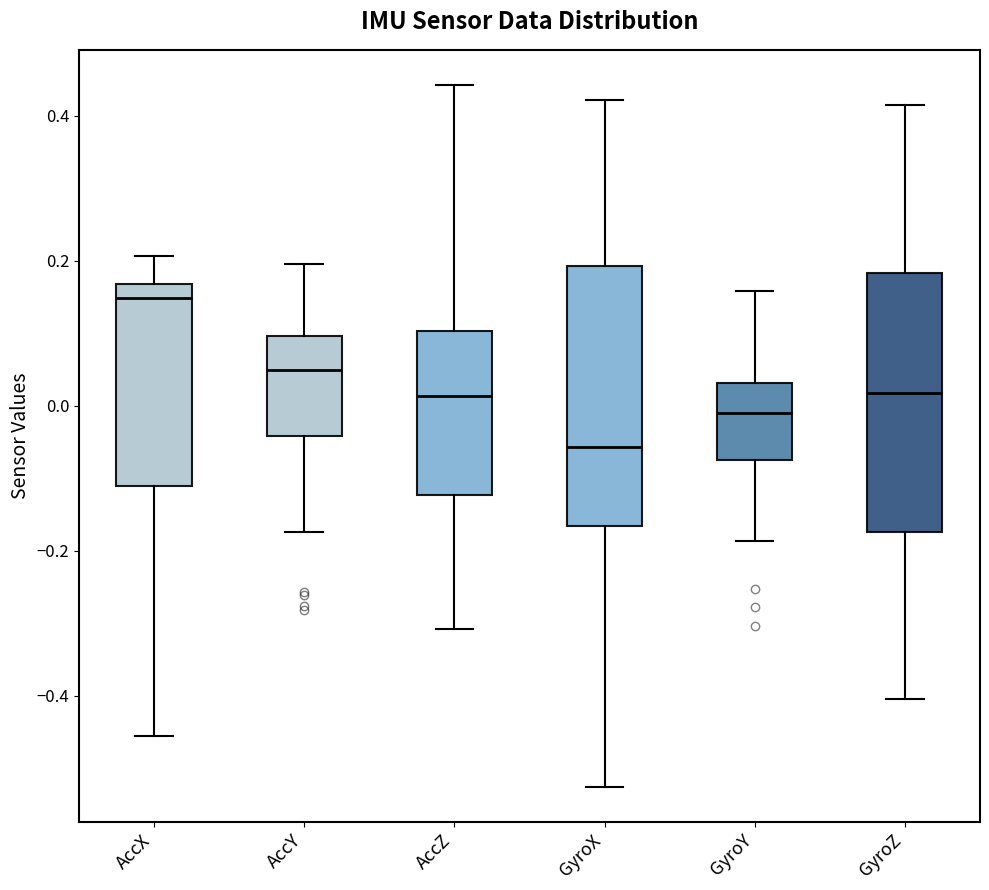

Reading left to right, read every box against the y-axis: the position of its median line, the range the box covers, and the ends of its whiskers. The values are not printed on the chart, so give them approximately, as read against the axis.

AccX: median 0.14, box -0.12 to 0.16, whiskers -0.46 to 0.20
AccY: median 0.04, box -0.04 to 0.10, whiskers -0.18 to 0.20
AccZ: median 0.02, box -0.12 to 0.10, whiskers -0.30 to 0.44
GyroX: median -0.06, box -0.16 to 0.20, whiskers -0.52 to 0.42
GyroY: median 0.00, box -0.08 to 0.04, whiskers -0.18 to 0.16
GyroZ: median 0.02, box -0.18 to 0.18, whiskers -0.40 to 0.42